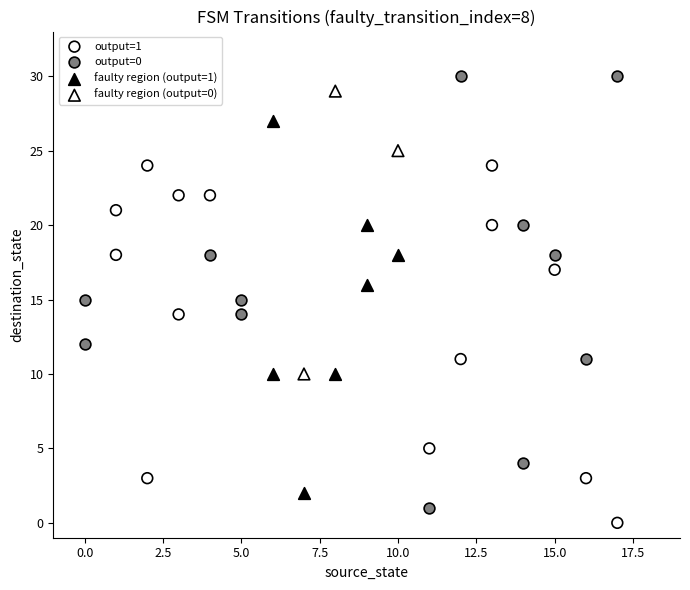

What are all the series names shown in the legend?

output=1, output=0, faulty region (output=1), faulty region (output=0)